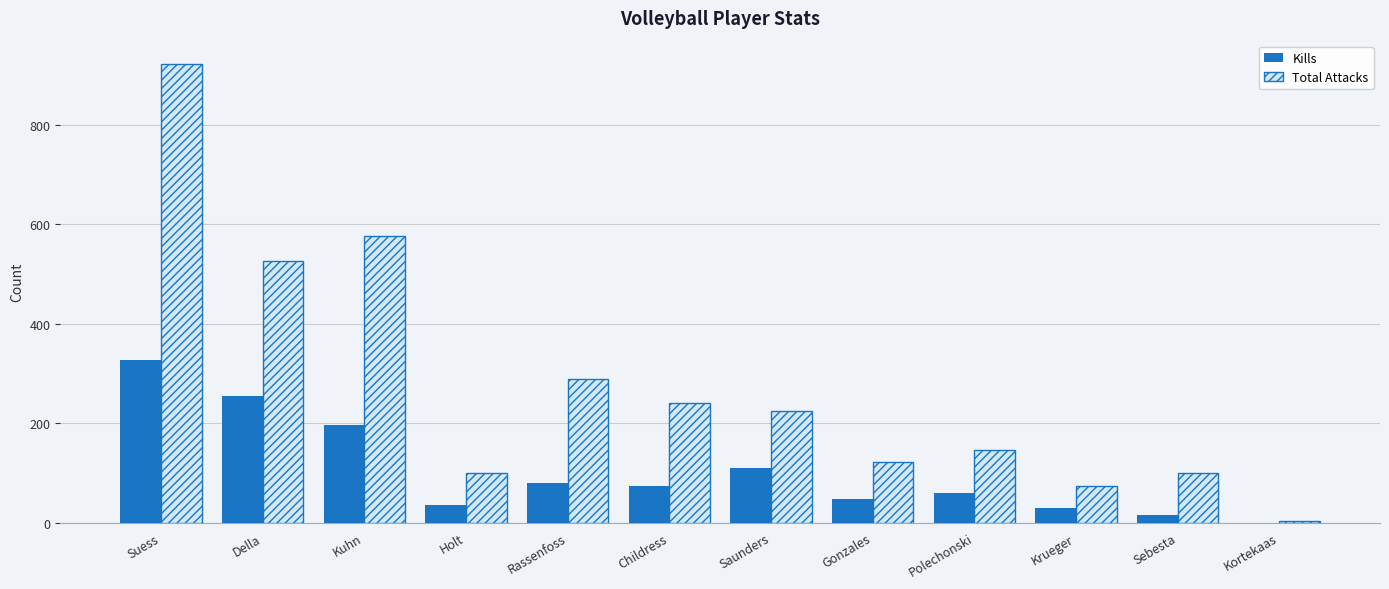

At which category is the sum across all series the highest?

Suess